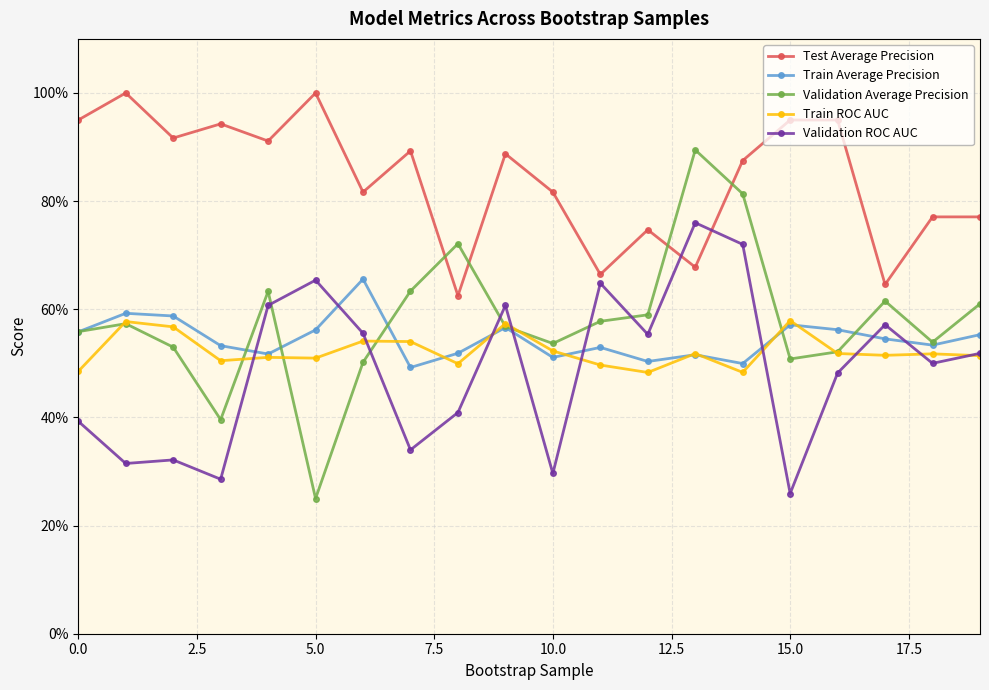

Count the Test Average Precision values in the range 0 to 1.

20